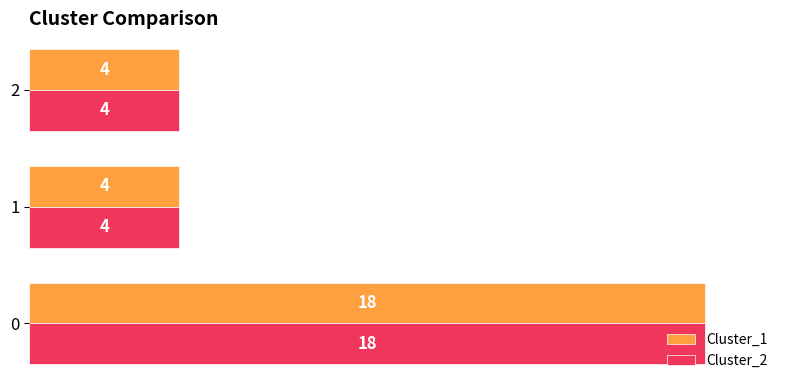

What are all the series names shown in the legend?

Cluster_1, Cluster_2